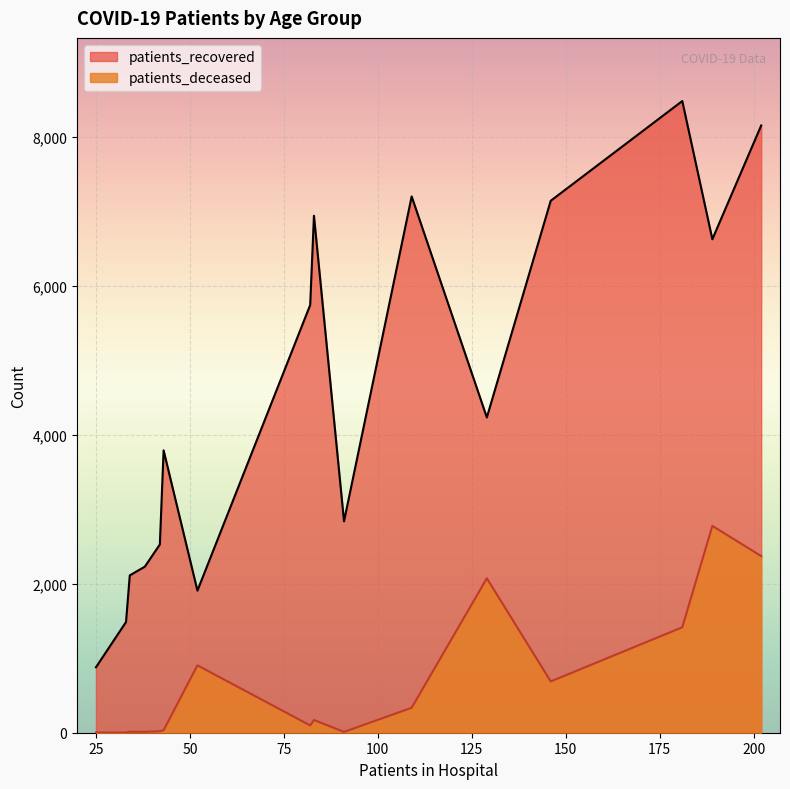

What is the difference between the maximum and minimum values in the patients_recovered series?

7604